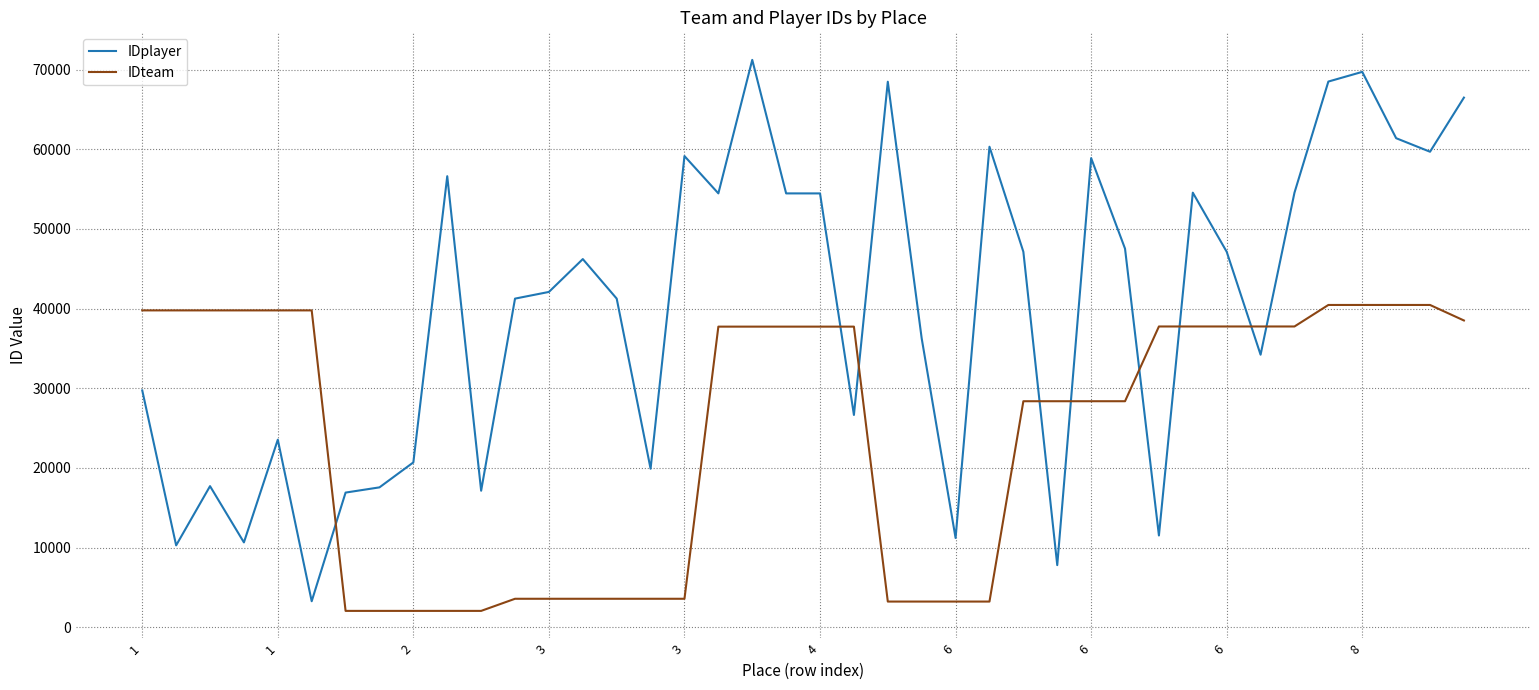

Which series has the widest spread of values?

IDplayer